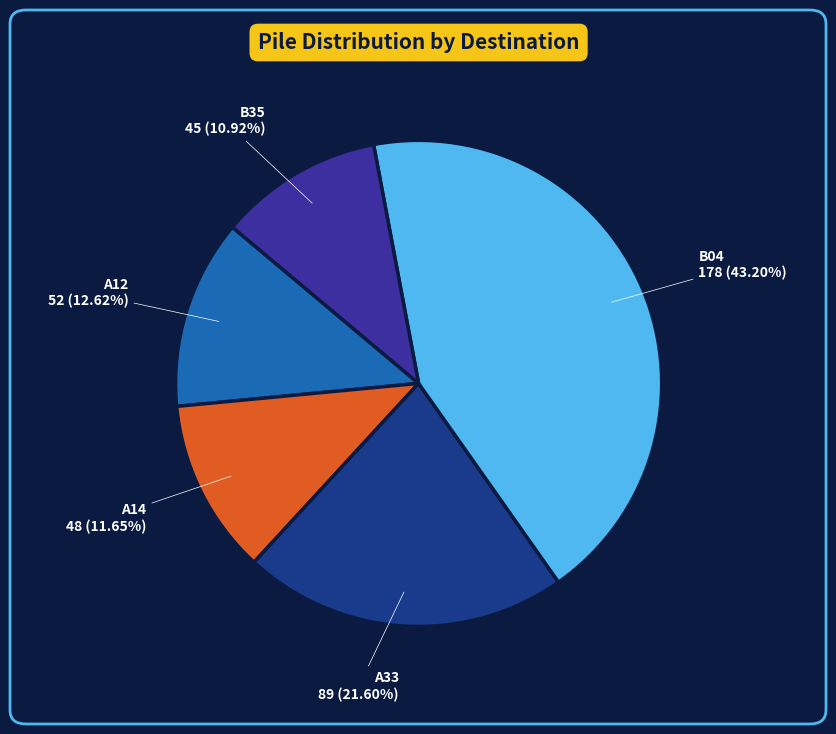

What percentage is the A33 slice, to the nearest percent?

22%